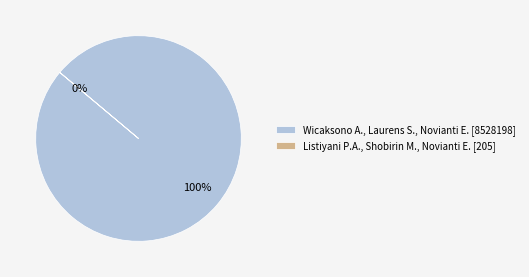

How many slices are in this pie chart?

2